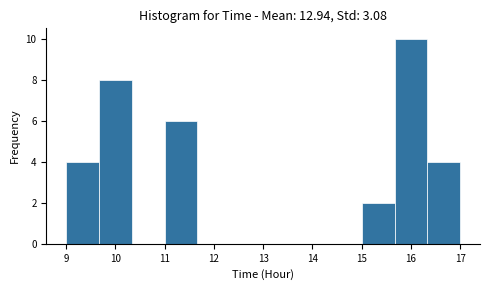

What is the height of the bar covering 16.3 to 17.0 on the x-axis? Neither the bar edges nor the heights are printed on the chart, so give them approximately, as read against the axes.

4